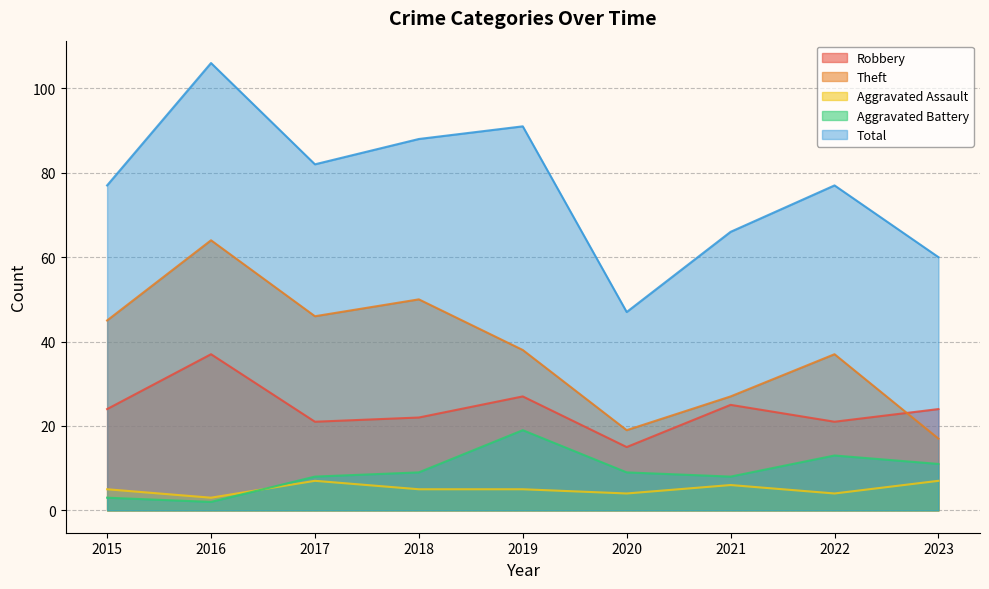

What is the maximum value for Aggravated Assault?

7